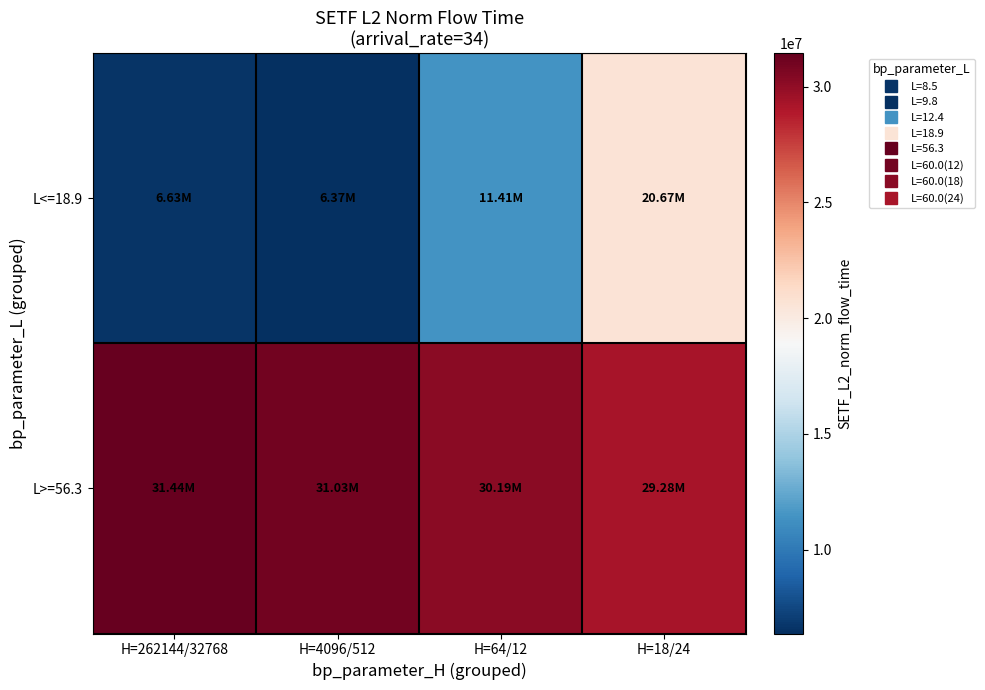

Between H=18/24 and H=262144/32768, which is larger?

H=18/24